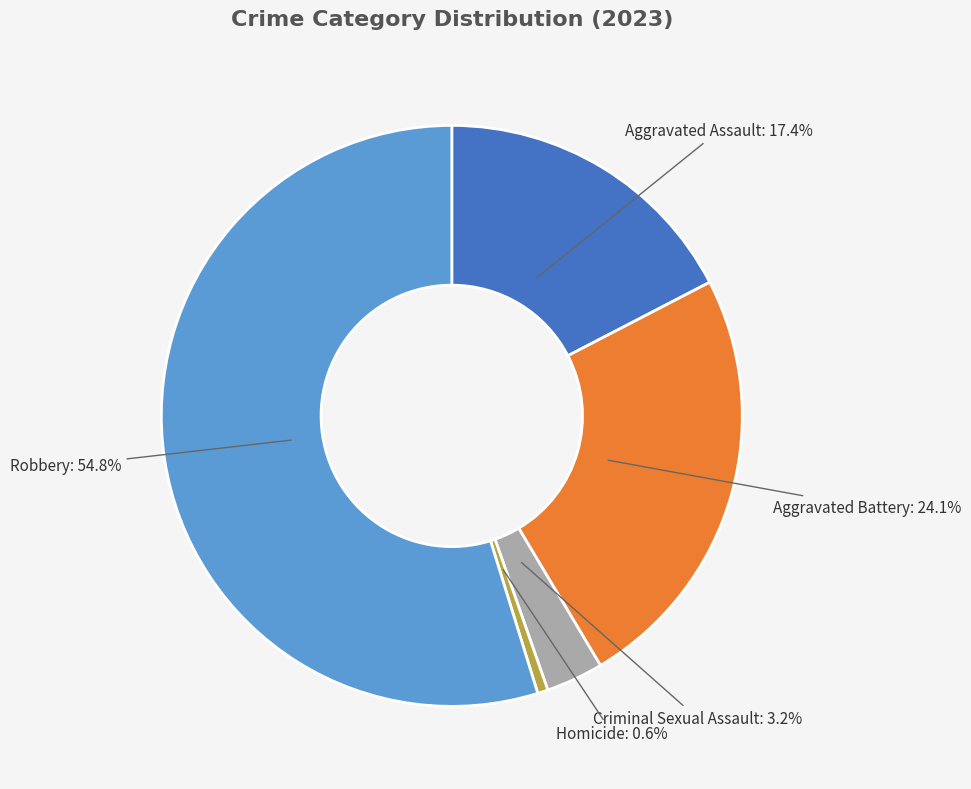

Approximately how many times larger is the value at Robbery compared to Homicide?

94.5